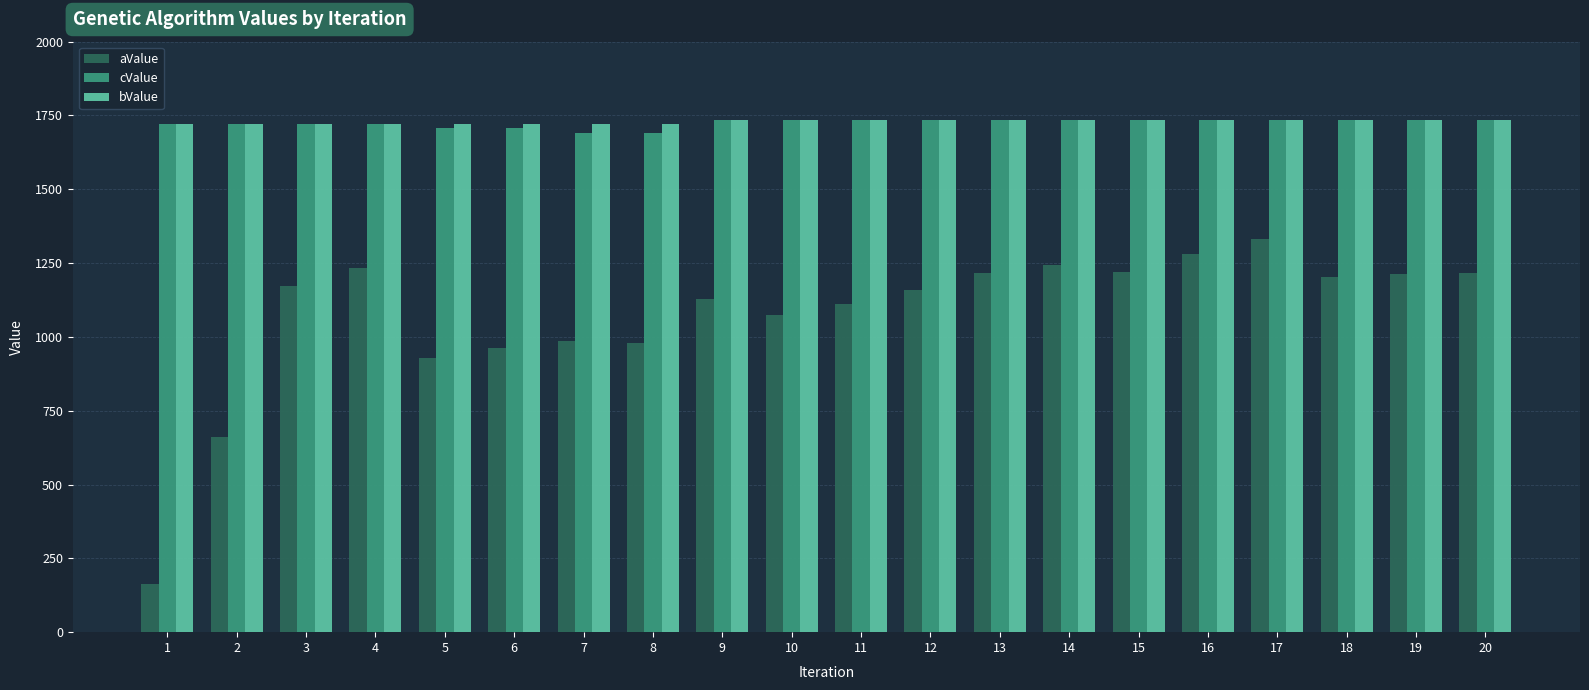

What is the difference between the highest and lowest values at 13?

519.7